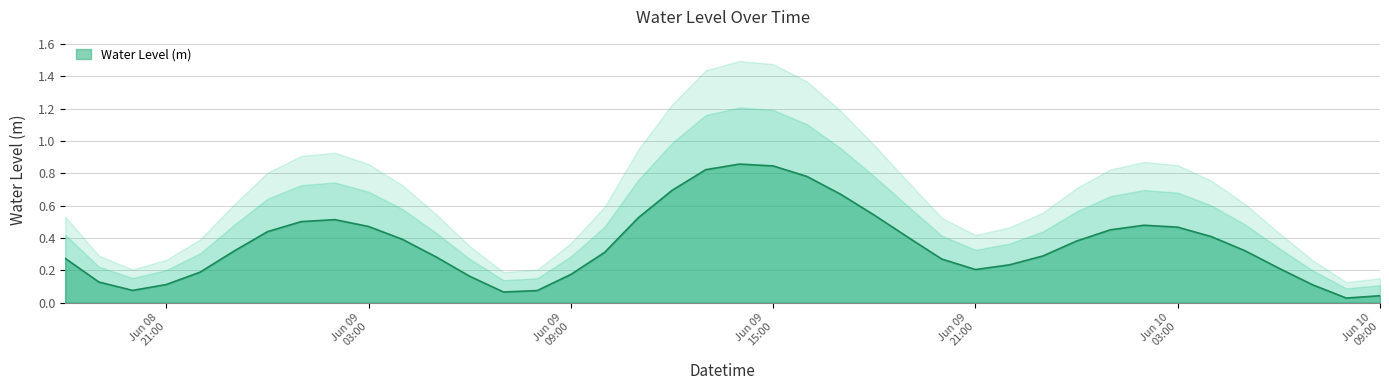

Reading left to right, list all the values displayed in this chart.

0.3	0.1	0.1	0.1	0.2	0.3	0.4	0.5	0.5	0.5	0.4	0.3	0.2	0.1	0.1	0.2	0.3	0.5	0.7	0.8	0.9	0.8	0.8	0.7	0.5	0.4	0.3	0.2	0.2	0.3	0.4	0.5	0.5	0.5	0.4	0.3	0.2	0.1	0.0	0.0